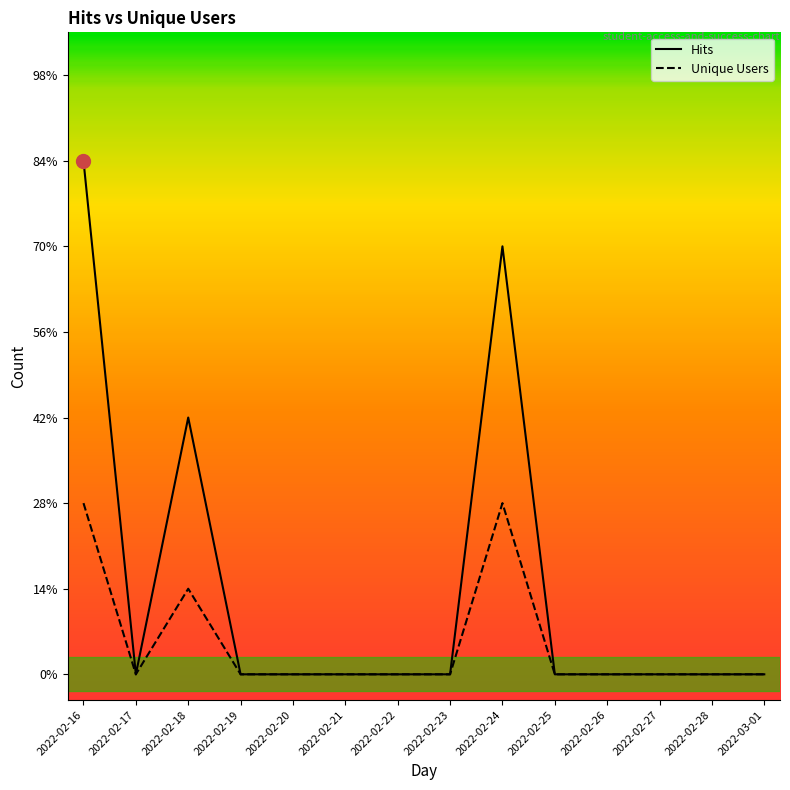

Which series has the largest total across all categories?

Hits